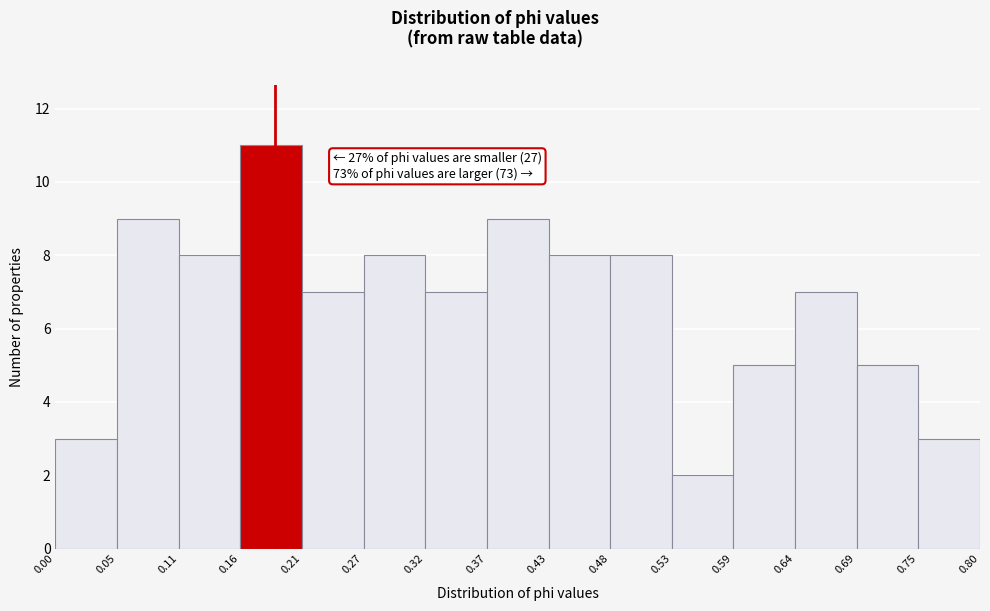

Which range on the x-axis has the tallest bar?

0.16 to 0.21